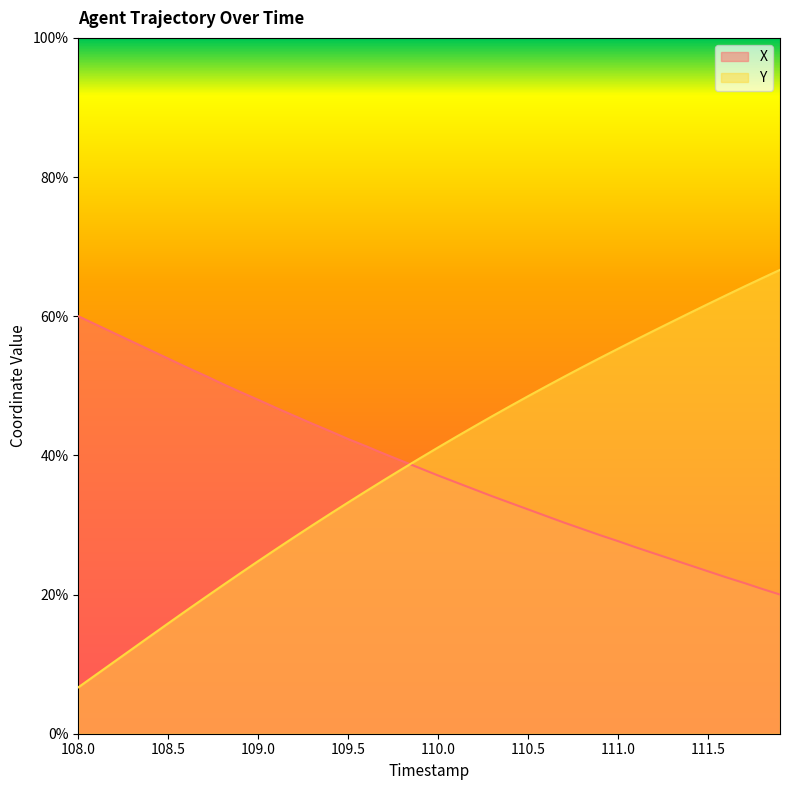

What is the label of the 9th point from the left?

108.8